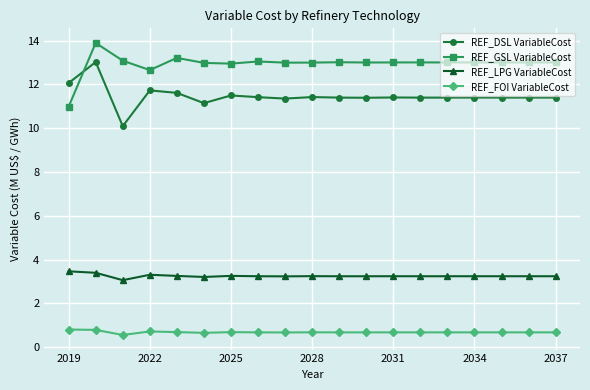

How many REF_FOI VariableCost values are between 0 and 1?

19